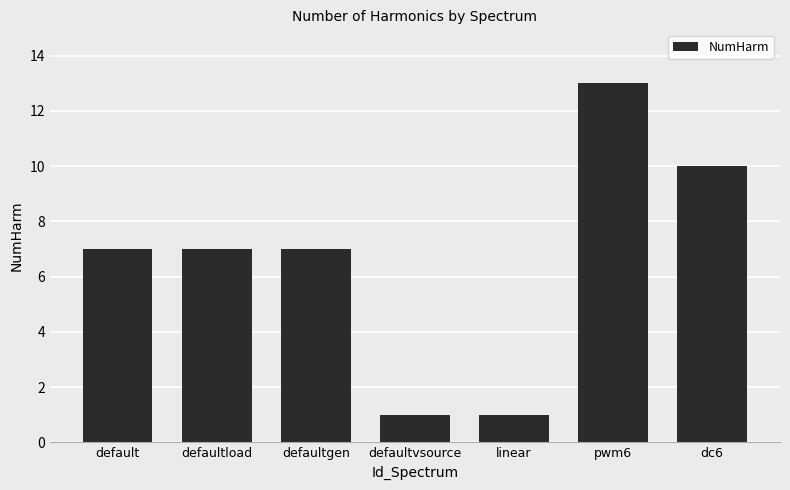

Is it true that the value at dc6 is 14?

False